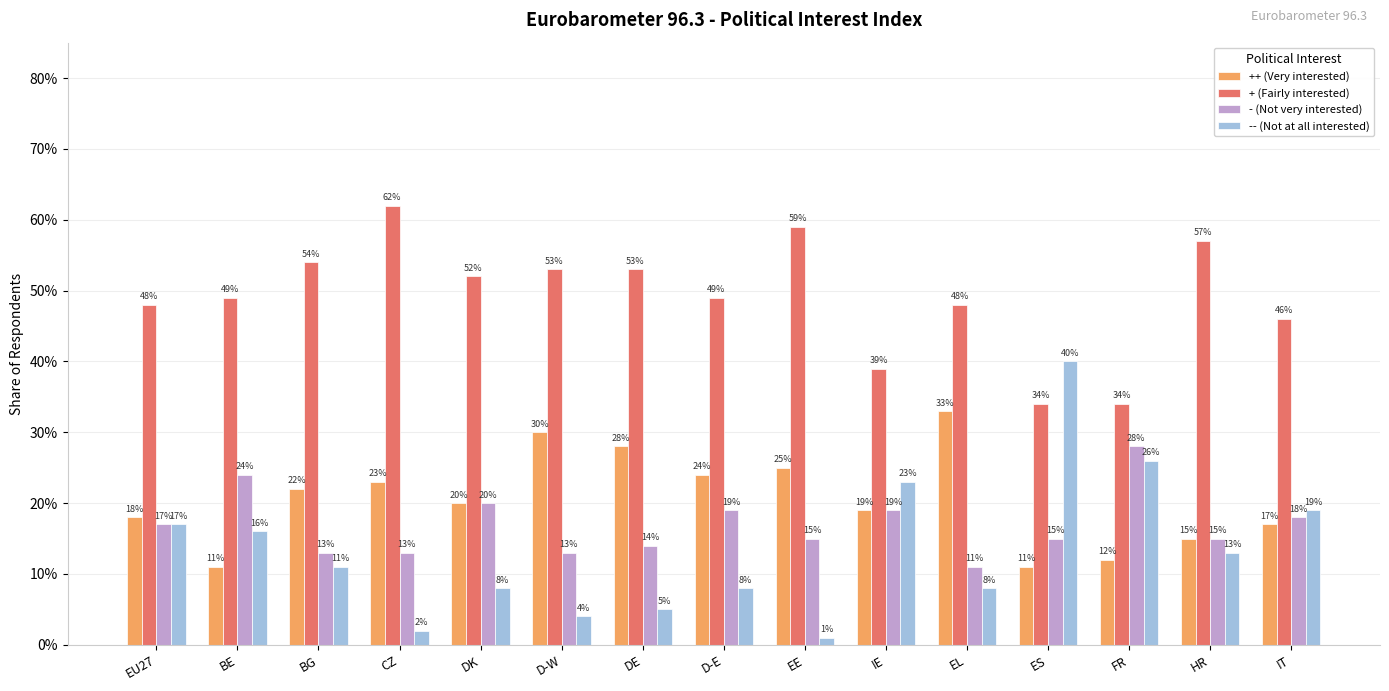

What are all the series names shown in the legend?

++ (Very interested), + (Fairly interested), - (Not very interested), -- (Not at all interested)